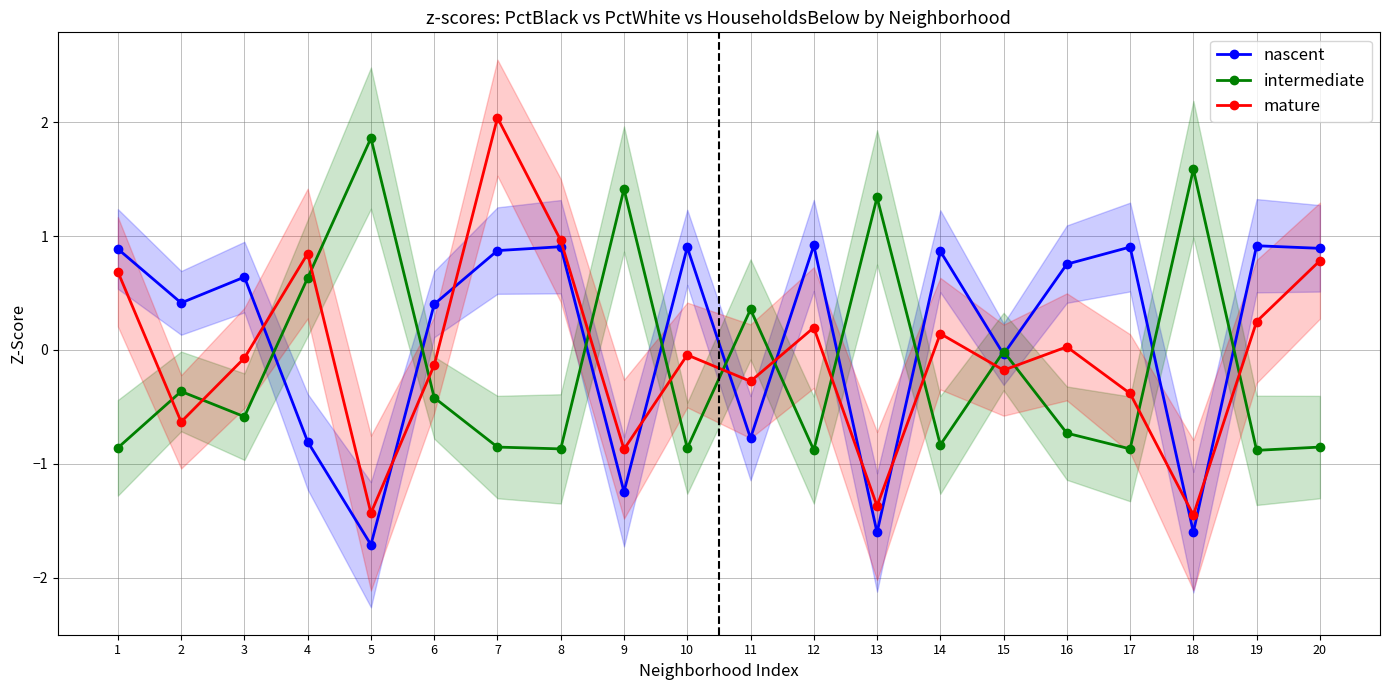

Reading right to left, transcribe all the data shown in this chart.

nascent: 20=0.9	19=0.9	18=-1.6	17=0.9	16=0.8	15=-0.0	14=0.9	13=-1.6	12=0.9	11=-0.8	10=0.9	9=-1.2	8=0.9	7=0.9	6=0.4	5=-1.7	4=-0.8	3=0.6	2=0.4	1=0.9
intermediate: 20=-0.9	19=-0.9	18=1.6	17=-0.9	16=-0.7	15=-0.0	14=-0.8	13=1.3	12=-0.9	11=0.4	10=-0.9	9=1.4	8=-0.9	7=-0.9	6=-0.4	5=1.9	4=0.6	3=-0.6	2=-0.4	1=-0.9
mature: 20=0.8	19=0.2	18=-1.5	17=-0.4	16=0.0	15=-0.2	14=0.1	13=-1.4	12=0.2	11=-0.3	10=-0.0	9=-0.9	8=1.0	7=2.0	6=-0.1	5=-1.4	4=0.8	3=-0.1	2=-0.6	1=0.7